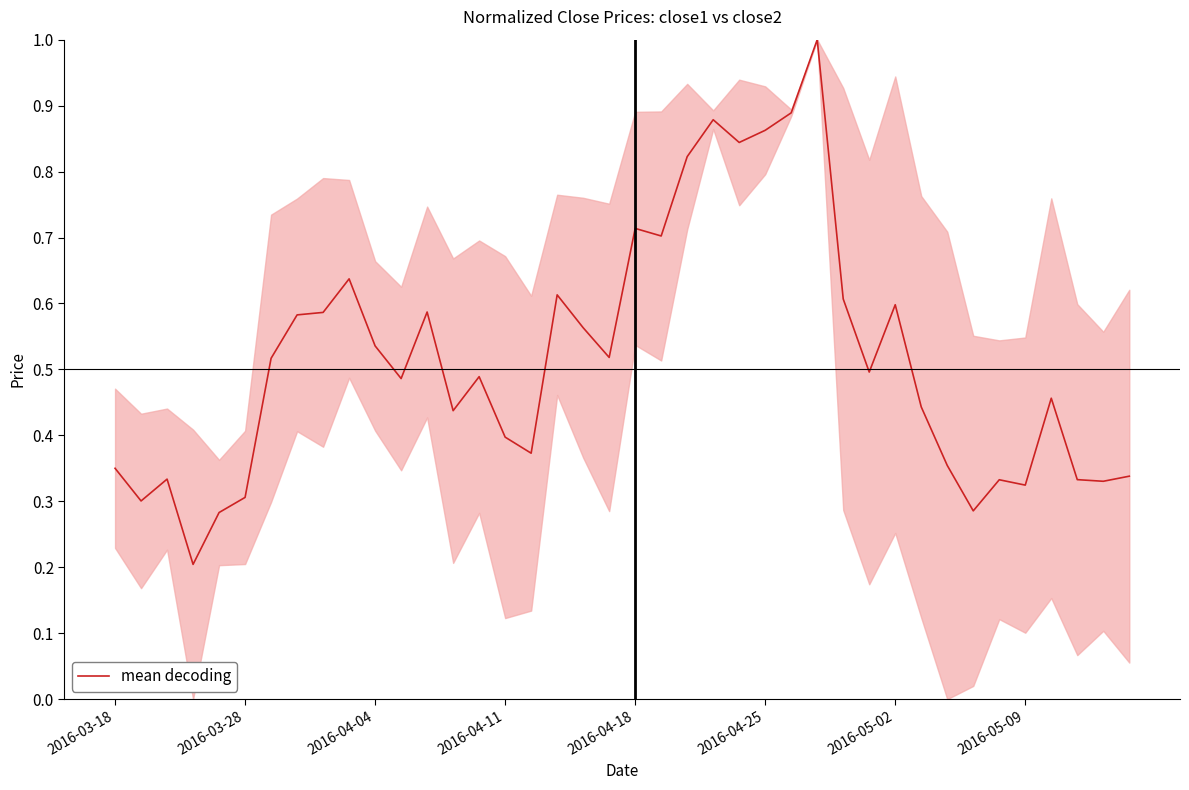

What is the maximum value shown in the chart?

1.0